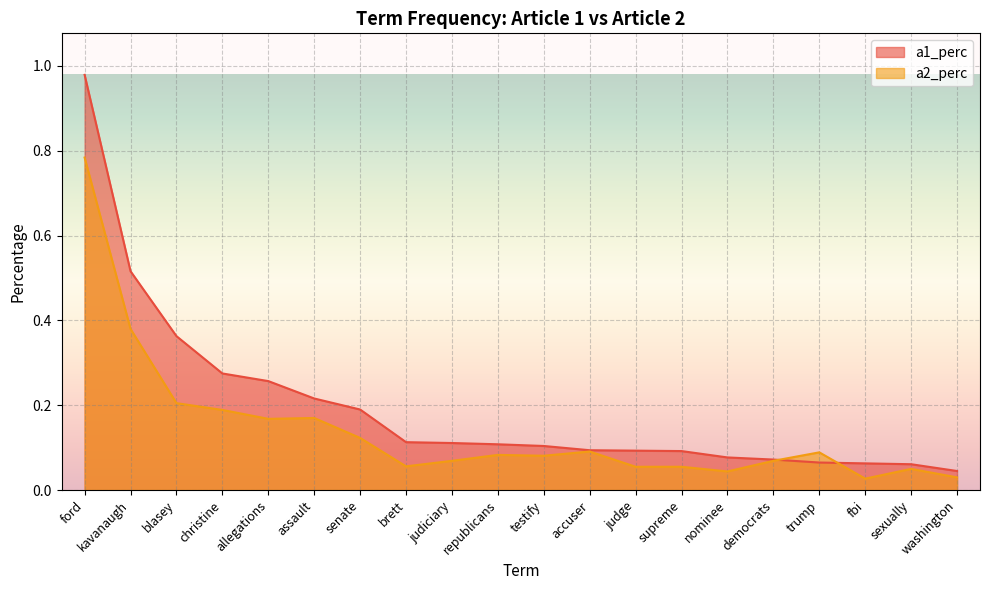

Reading left to right, extract all data points from this chart.

a1_perc: ford=1.0	kavanaugh=0.5	blasey=0.4	christine=0.3	allegations=0.3	assault=0.2	senate=0.2	brett=0.1	judiciary=0.1	republicans=0.1	testify=0.1	accuser=0.1	judge=0.1	supreme=0.1	nominee=0.1	democrats=0.1	trump=0.1	fbi=0.1	sexually=0.1	washington=0.0
a2_perc: ford=0.8	kavanaugh=0.4	blasey=0.2	christine=0.2	allegations=0.2	assault=0.2	senate=0.1	brett=0.1	judiciary=0.1	republicans=0.1	testify=0.1	accuser=0.1	judge=0.1	supreme=0.1	nominee=0.0	democrats=0.1	trump=0.1	fbi=0.0	sexually=0.1	washington=0.0